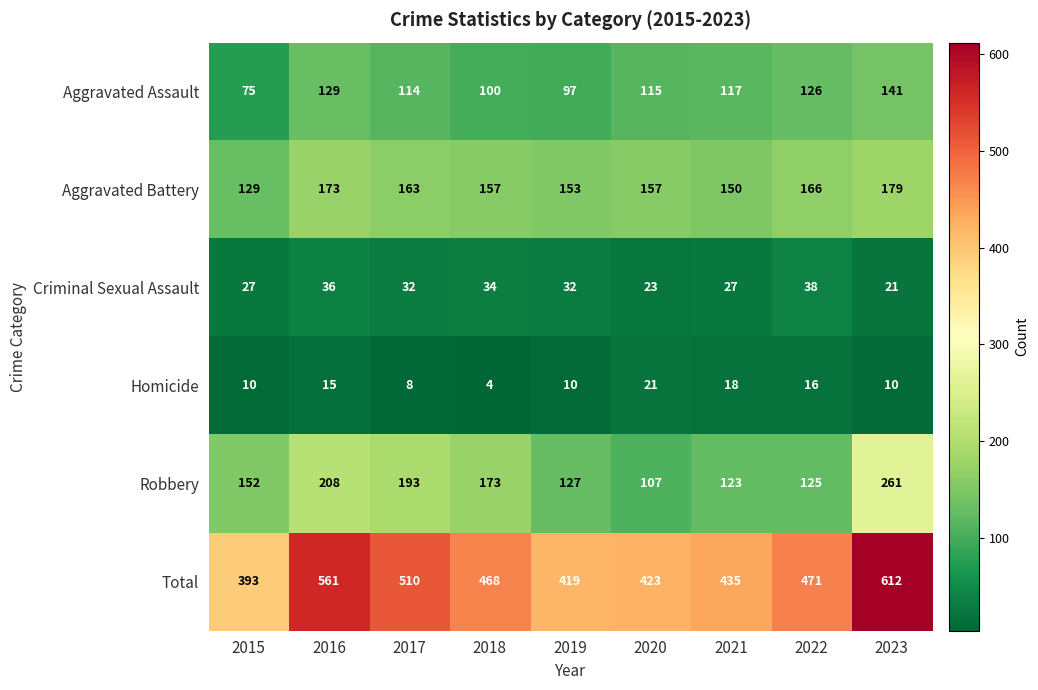

What is the minimum value shown in the chart?

4